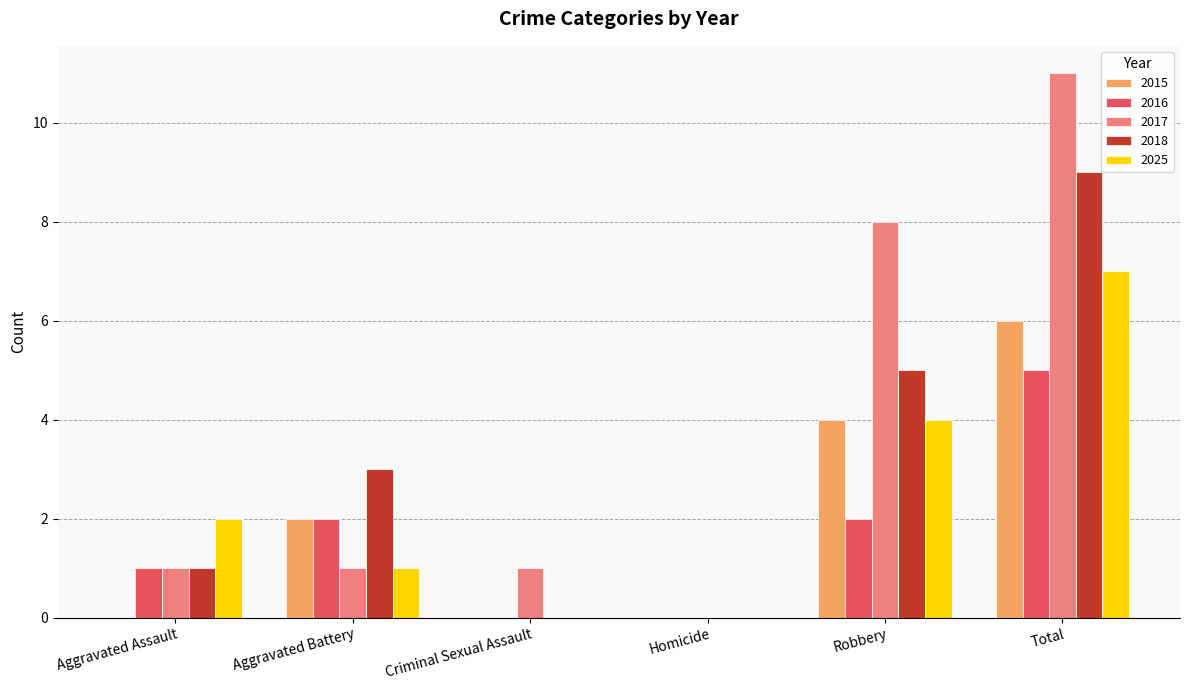

What are all the series names shown in the legend?

2015, 2016, 2017, 2018, 2025